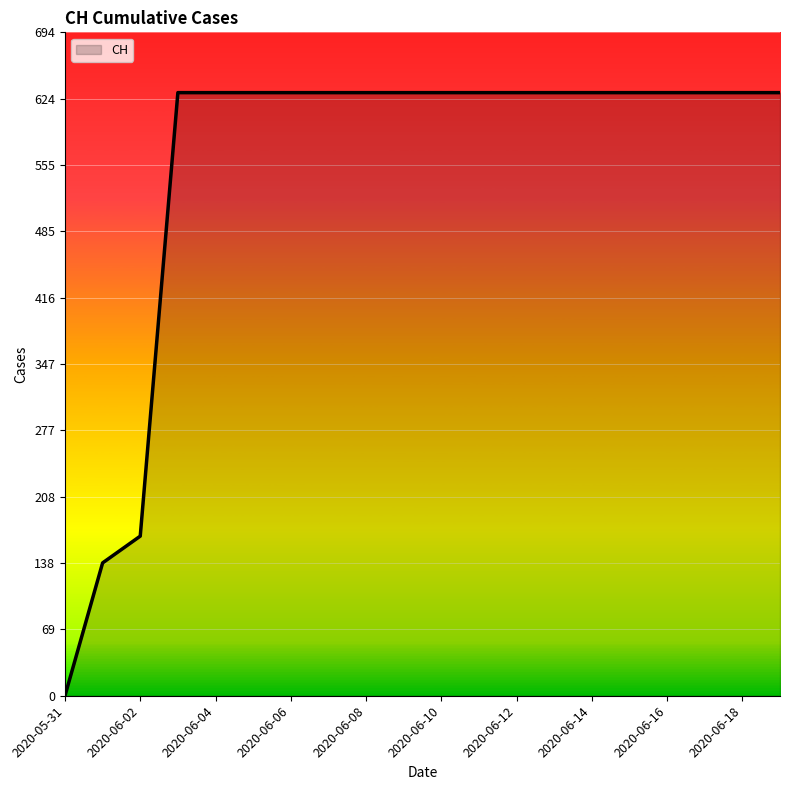

What is the difference between the maximum and minimum values?

631